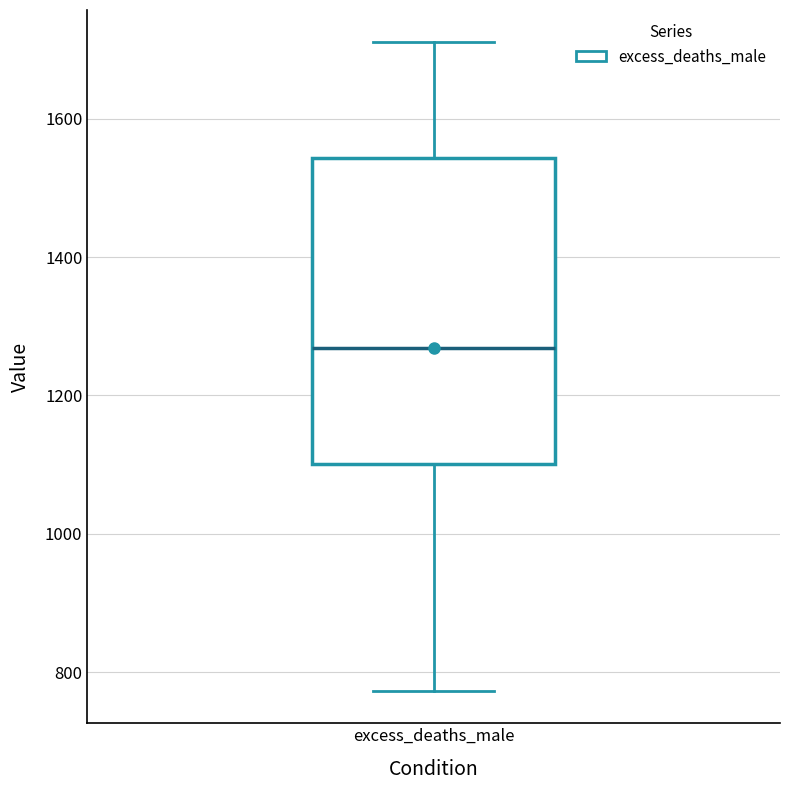

Where does the lower whisker of the box for excess_deaths_male end on the y-axis? The values are not printed on the chart, so give them approximately, as read against the axis.

780